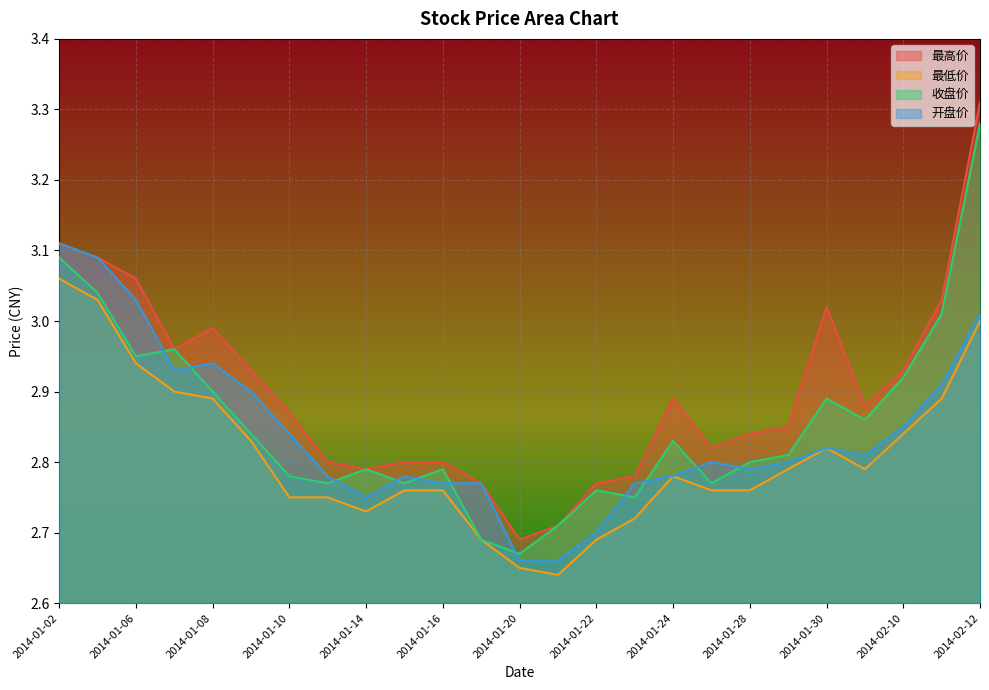

After their last crossing, which series has the higher values: 收盘价 or 开盘价?

收盘价